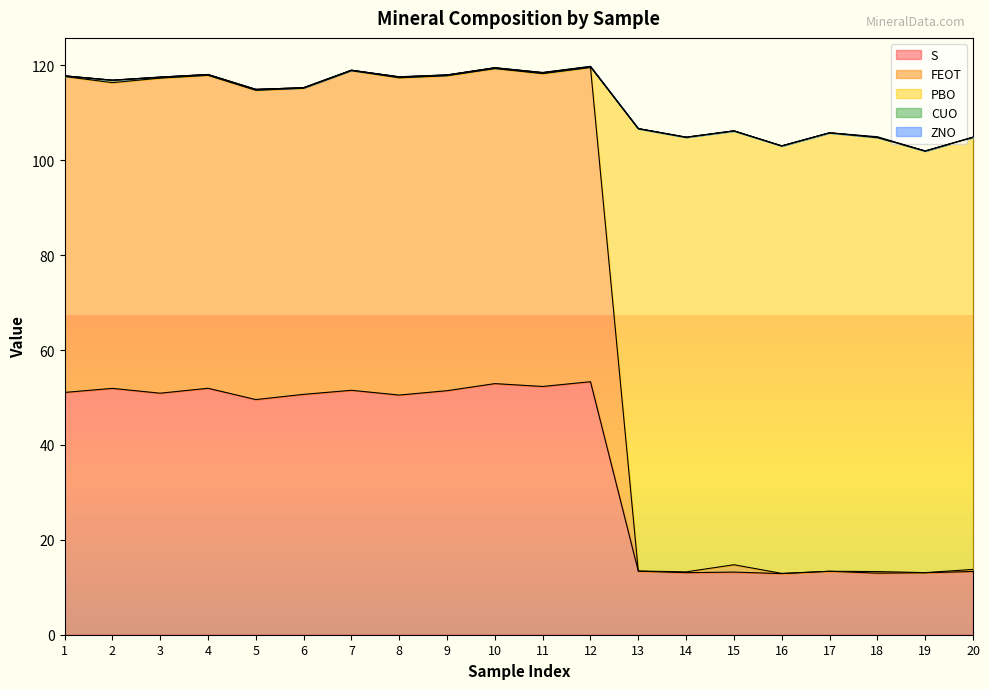

In FEOT, how many points are higher than both neighbors (excluding endpoints)?

6